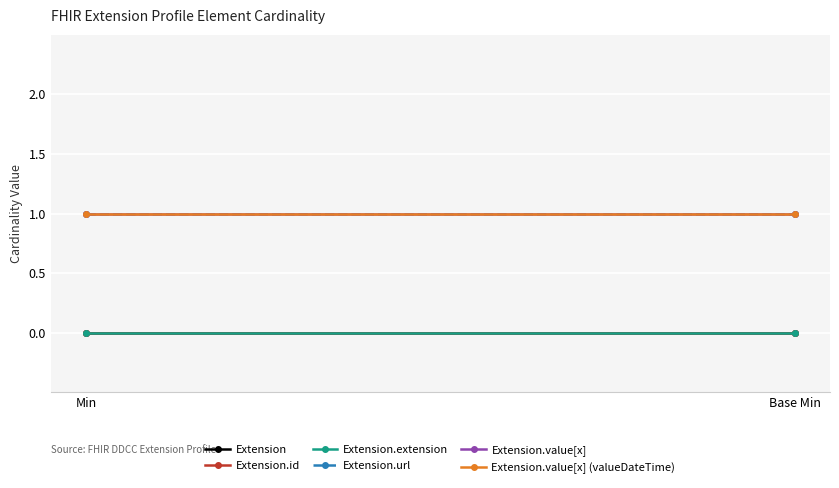

What is the value of the Extension.url point at the 1st from the left?

1